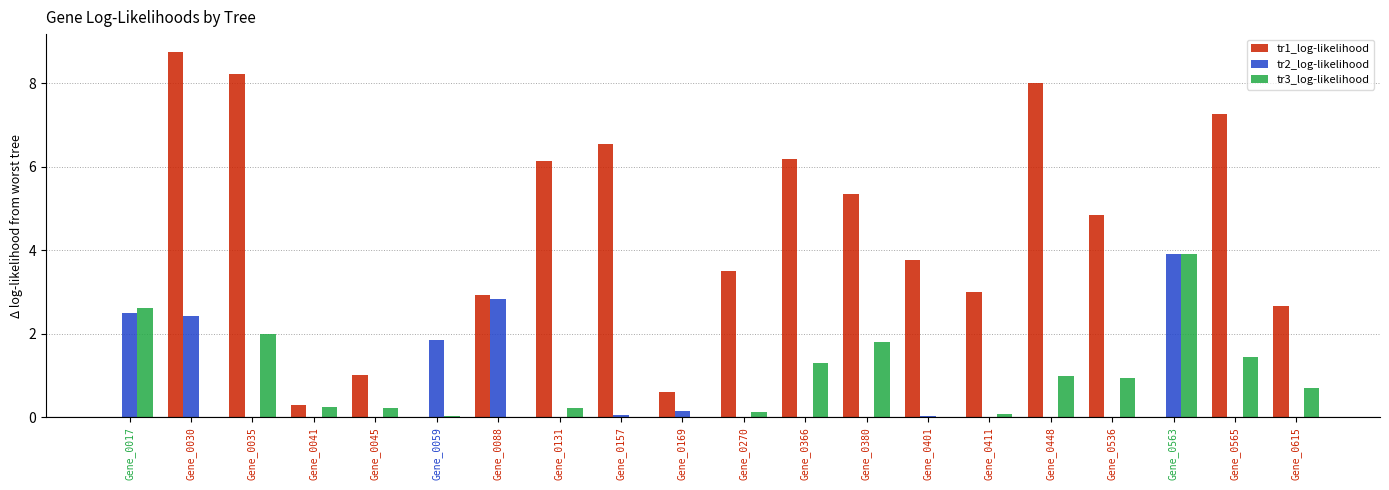

Are the bars horizontal?

No